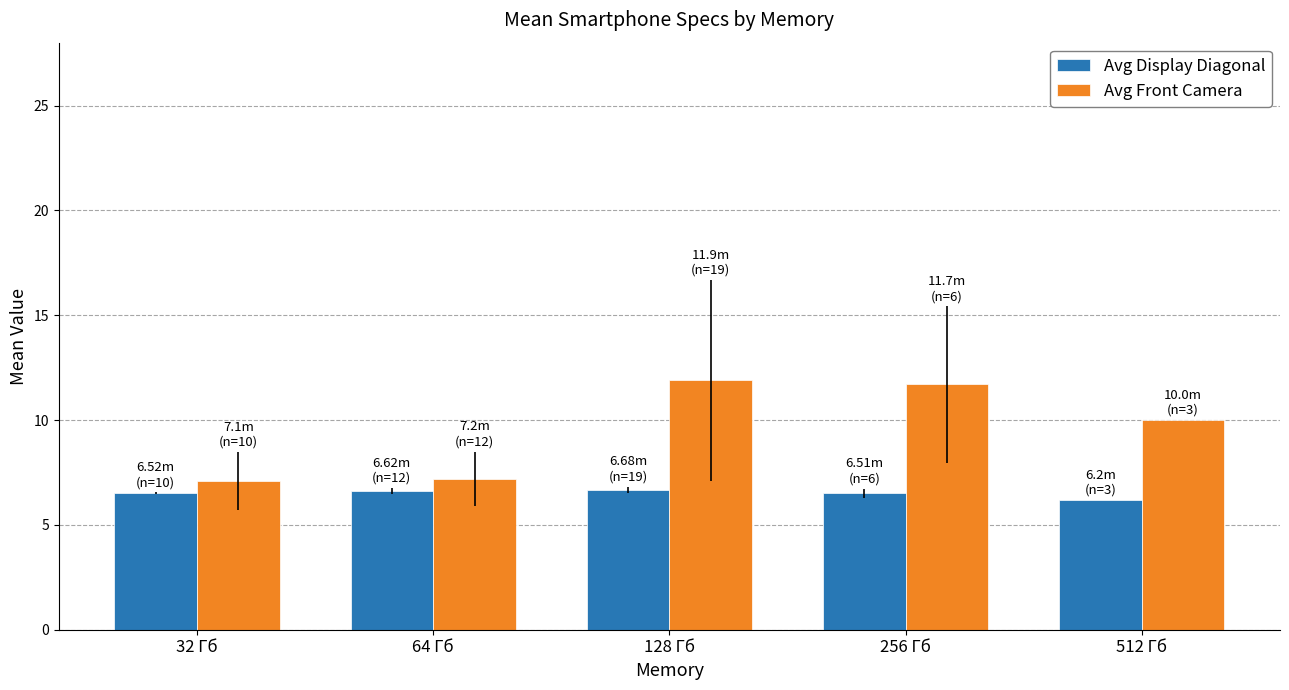

Is the value of Avg Front Camera at 32 Гб greater than the value of Avg Display Diagonal at 256 Гб?

Yes